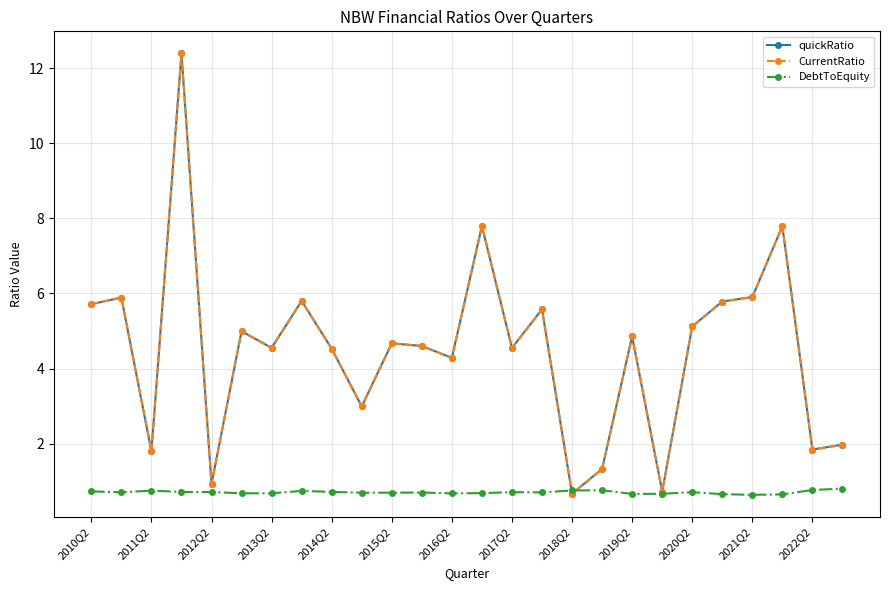

Does the chart have visible grid lines?

Yes